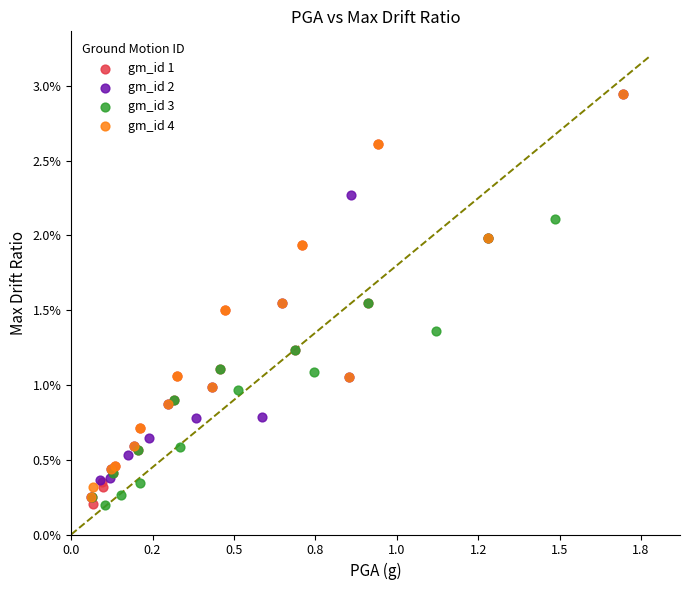

What are all the series names shown in the legend?

gm_id 1, gm_id 2, gm_id 3, gm_id 4